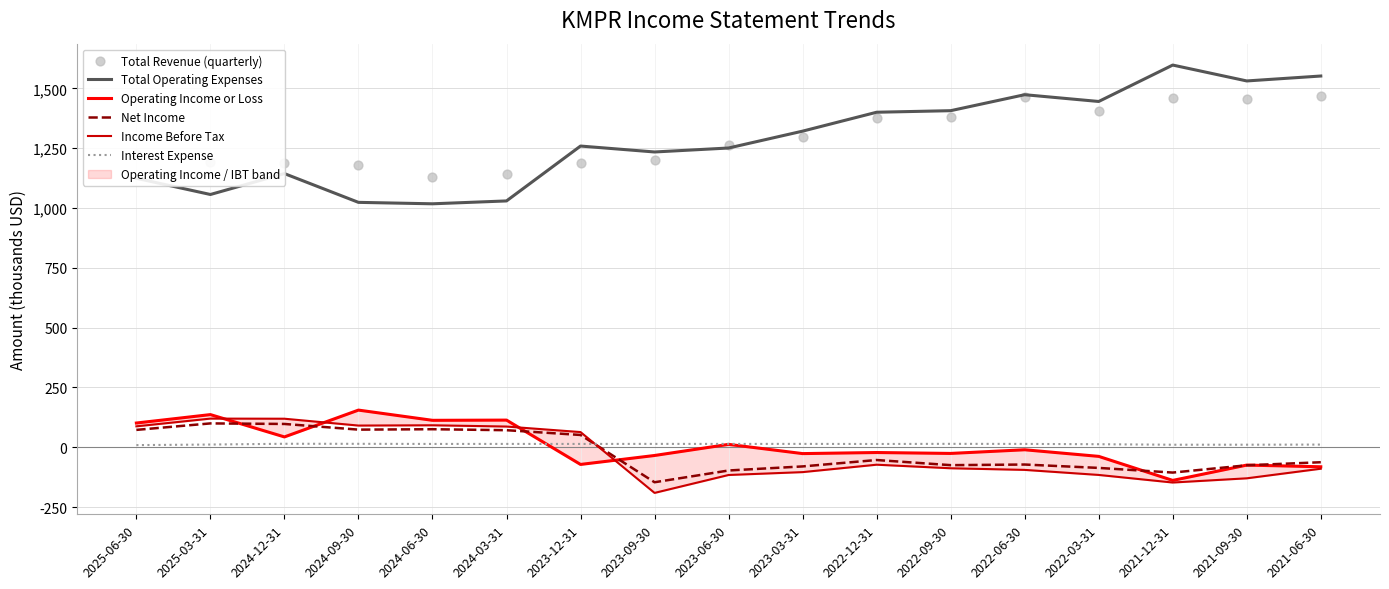

Which series contains the lowest Y value?

Income Before Tax